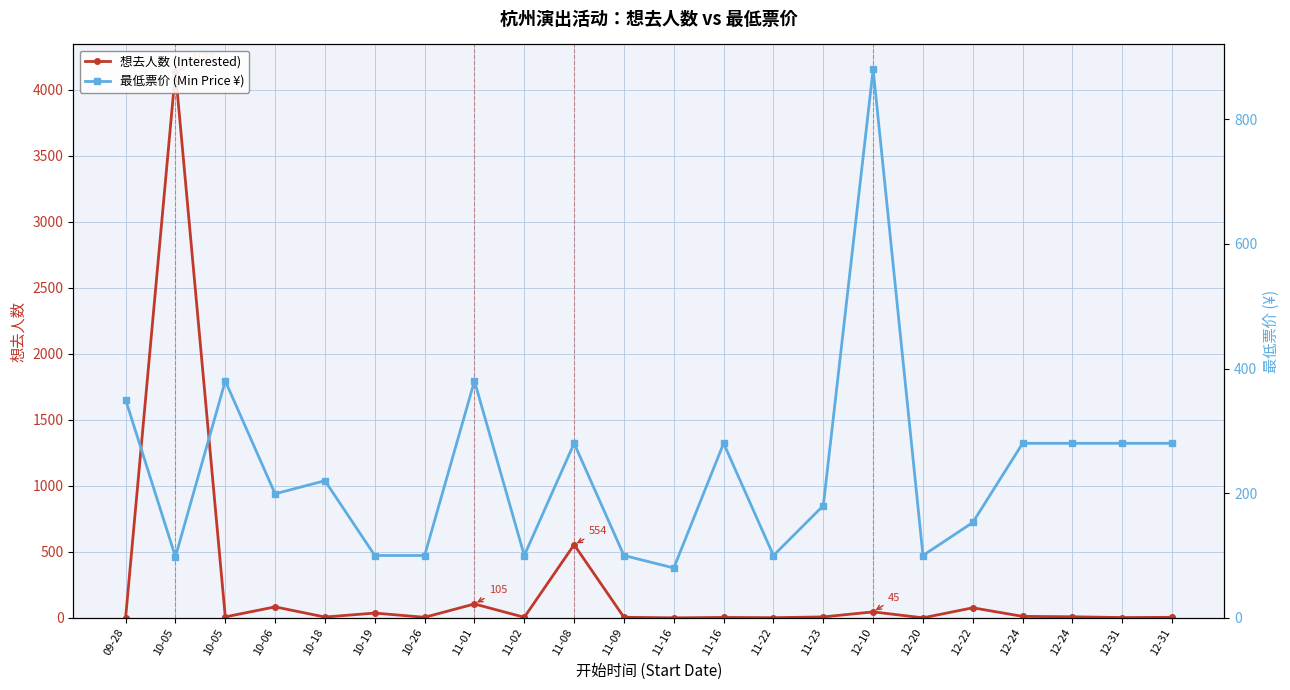

What is the sum of all 想去人数 (Interested) values?

5099